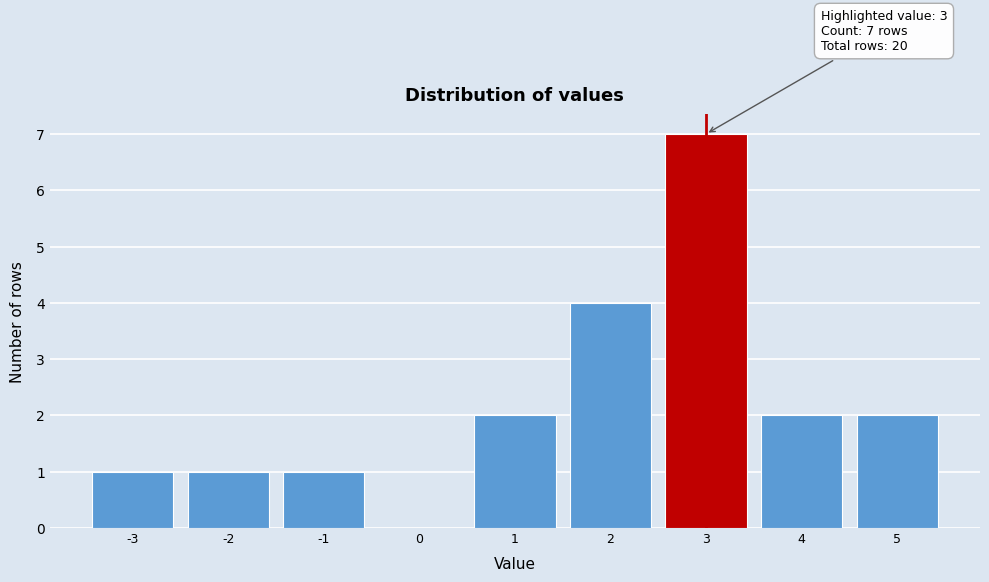

Which range on the x-axis has the tallest bar?

2.5 to 3.5